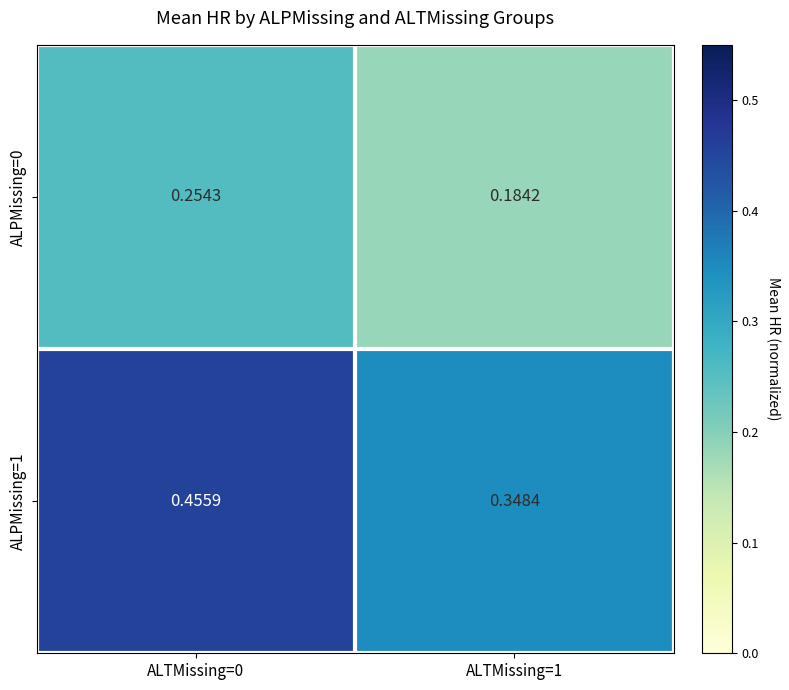

Is the value of ALPMissing=1 at ALTMissing=1 greater than the value of ALPMissing=0 at ALTMissing=0?

Yes